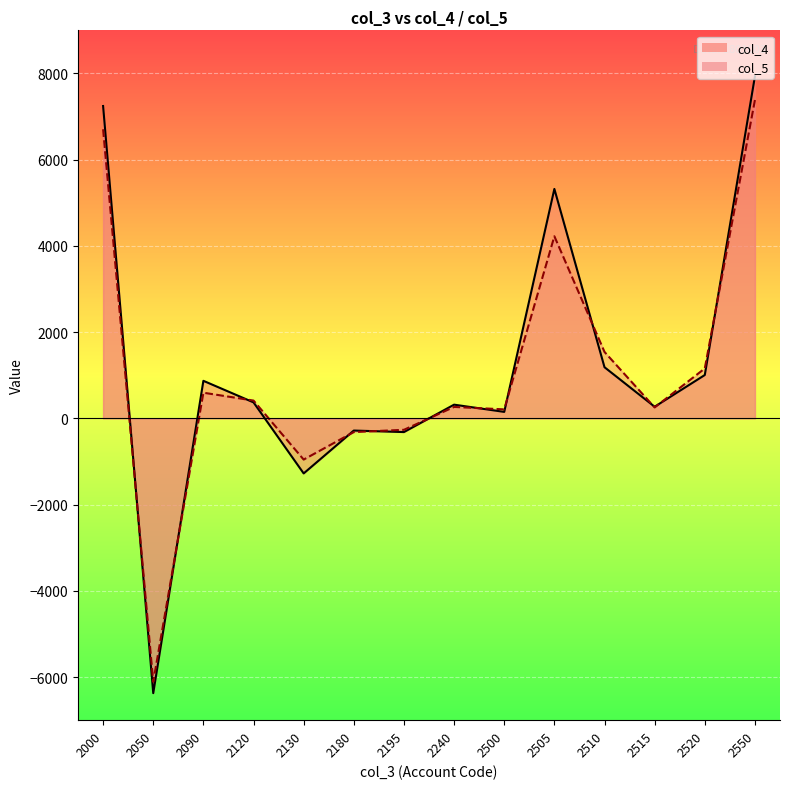

True or false: col_5 line and col_4 line intersect in this chart.

True